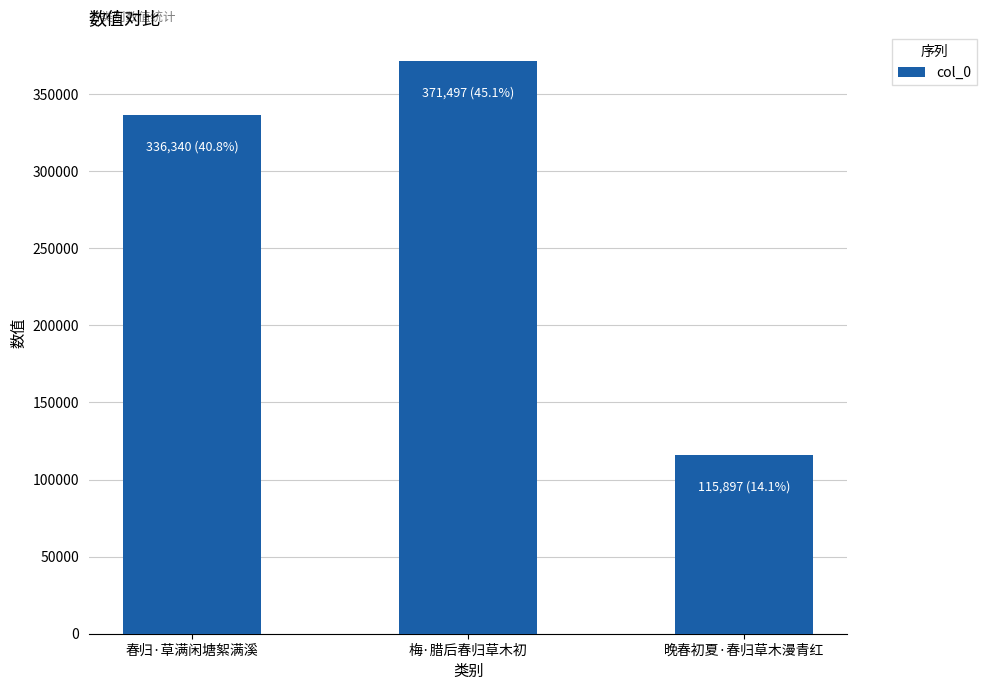

Is it true that the value at 梅·腊后春归草木初 is 602150?

False